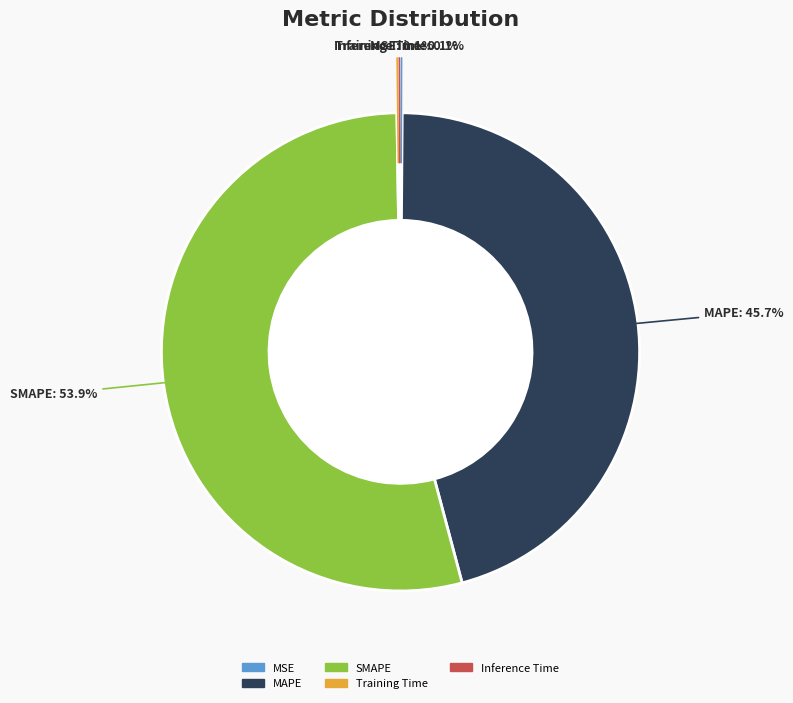

Does SMAPE account for over 50% of the chart?

Yes